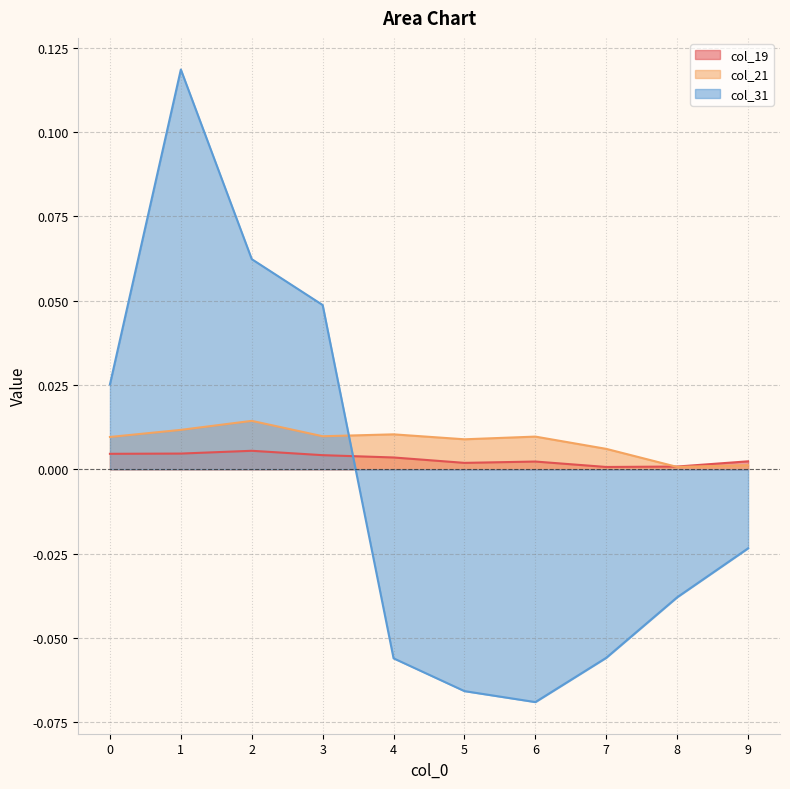

Where do col_31 and col_21 first cross each other?

3 and 4